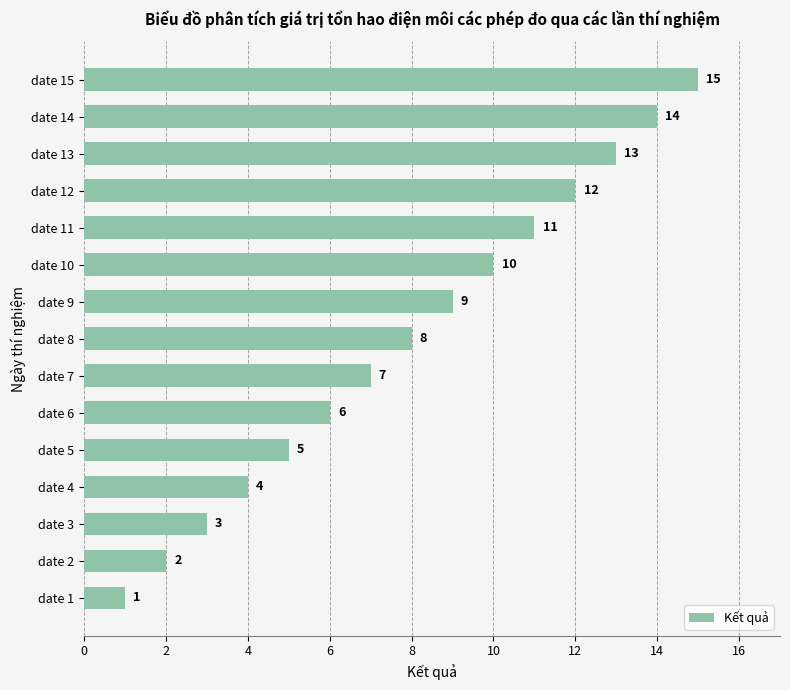

Rank the categories by value from highest to lowest.

date 15, date 14, date 13, date 12, date 11, date 10, date 9, date 8, date 7, date 6, date 5, date 4, date 3, date 2, date 1